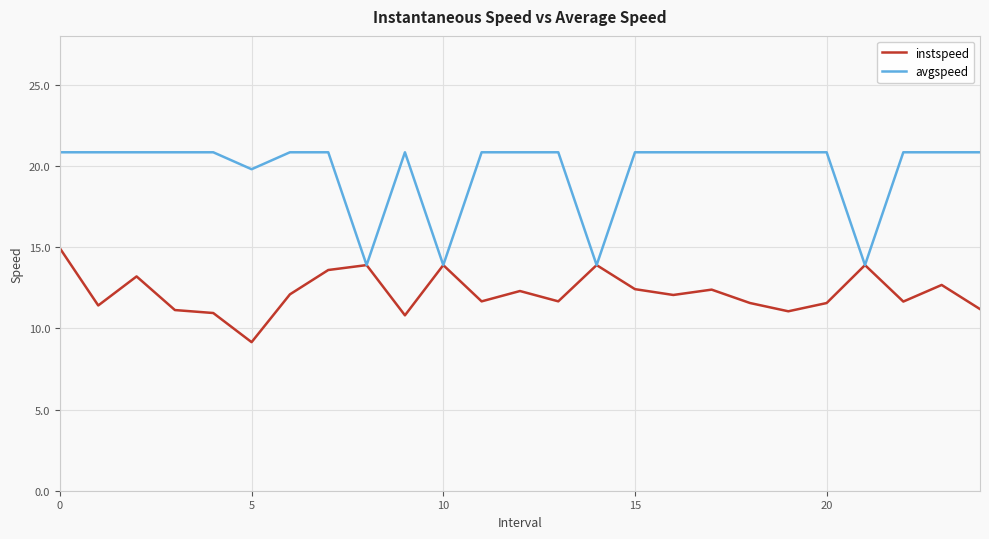

Which series has the largest total across all categories?

avgspeed